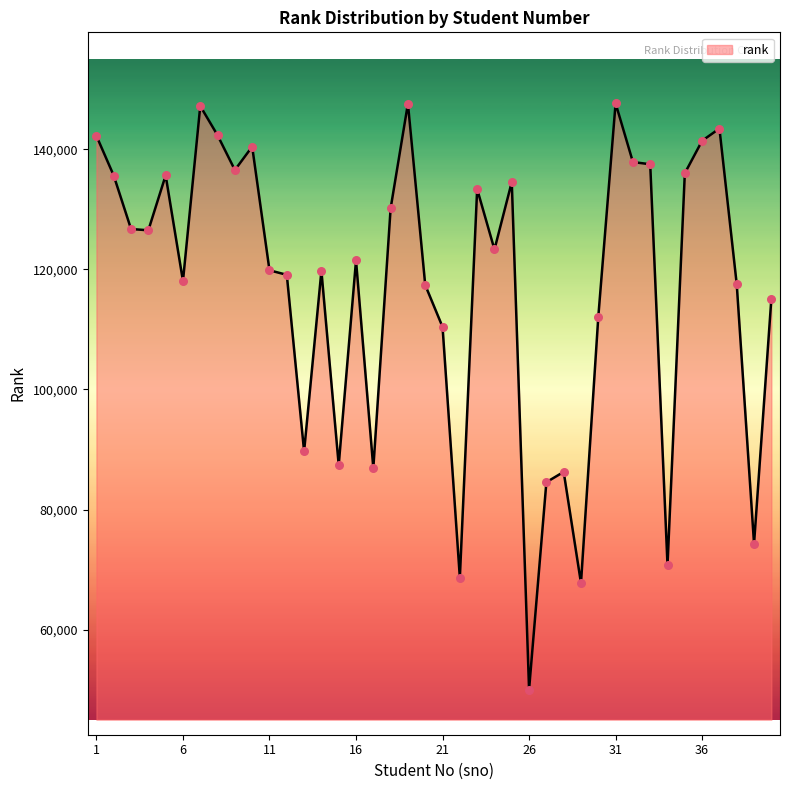

What is the smallest value displayed?

50023